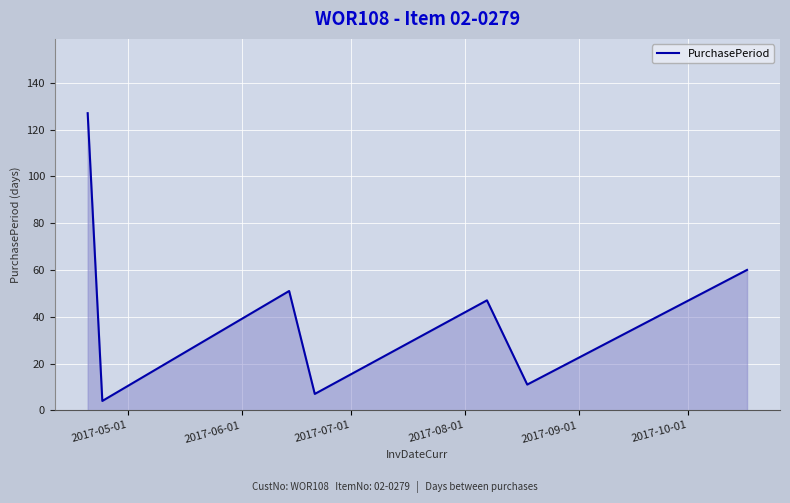

How many categories are shown in the chart?

7